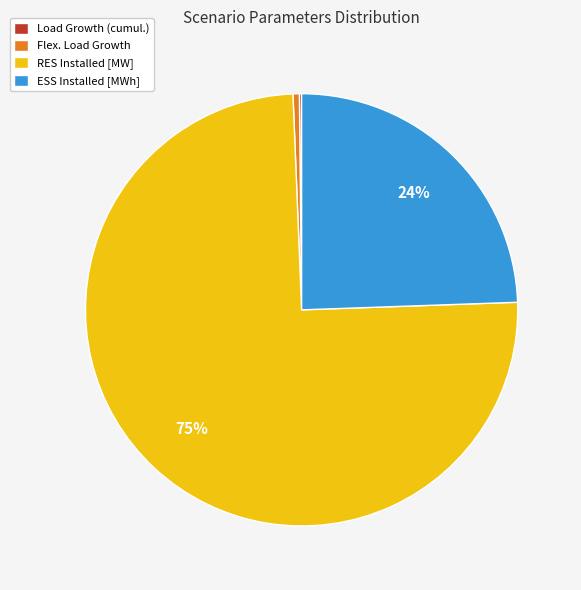

Is the sum of ESS Installed [MWh] and Flex. Load Growth greater than half?

No